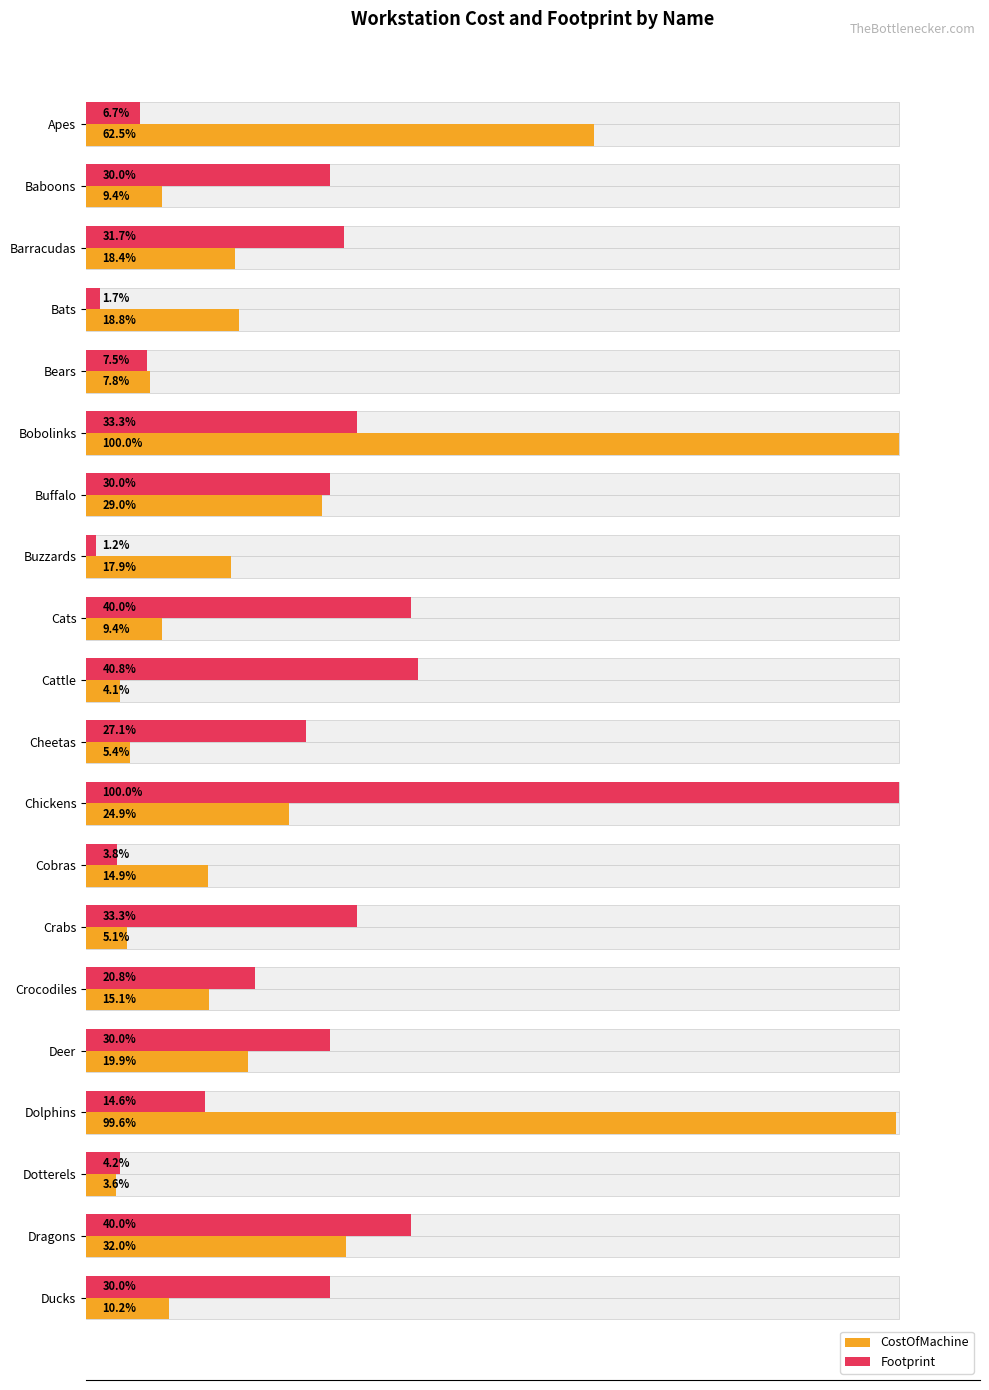

Rank the series by their maximum value, from highest to lowest.

CostOfMachine, Footprint